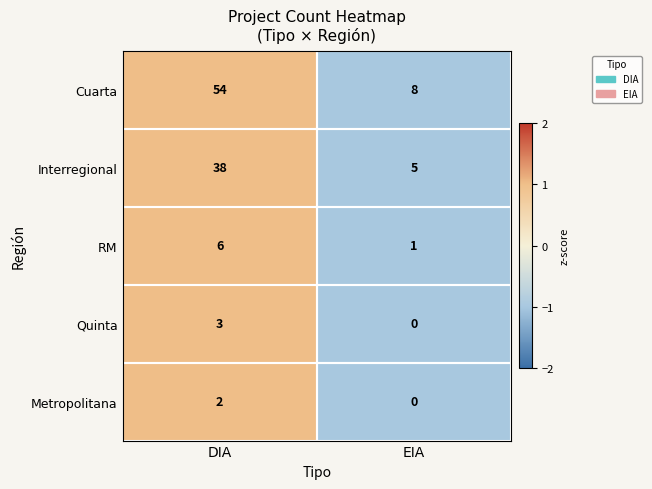

Rank the series at DIA from highest to lowest value.

Cuarta, Interregional, RM, Quinta, Metropolitana